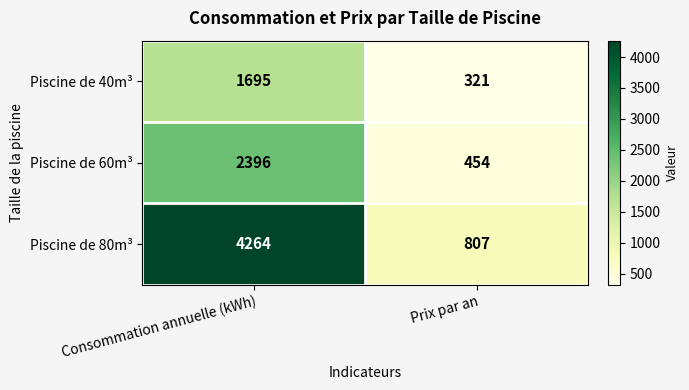

Count the number of data series in this chart.

3